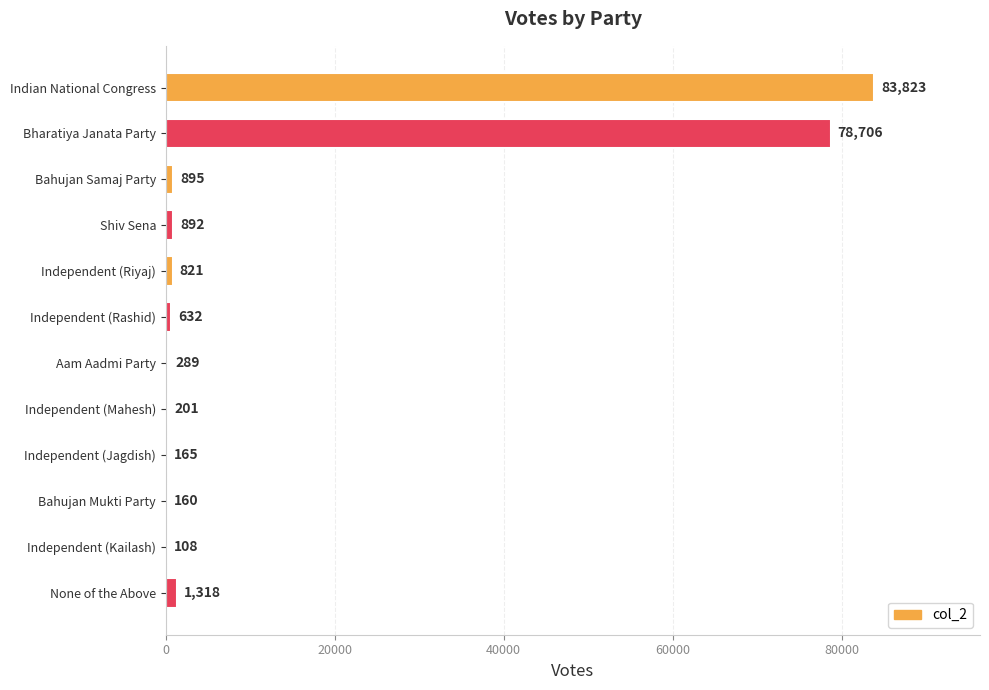

Between Shiv Sena and Independent (Rashid), which is larger?

Shiv Sena